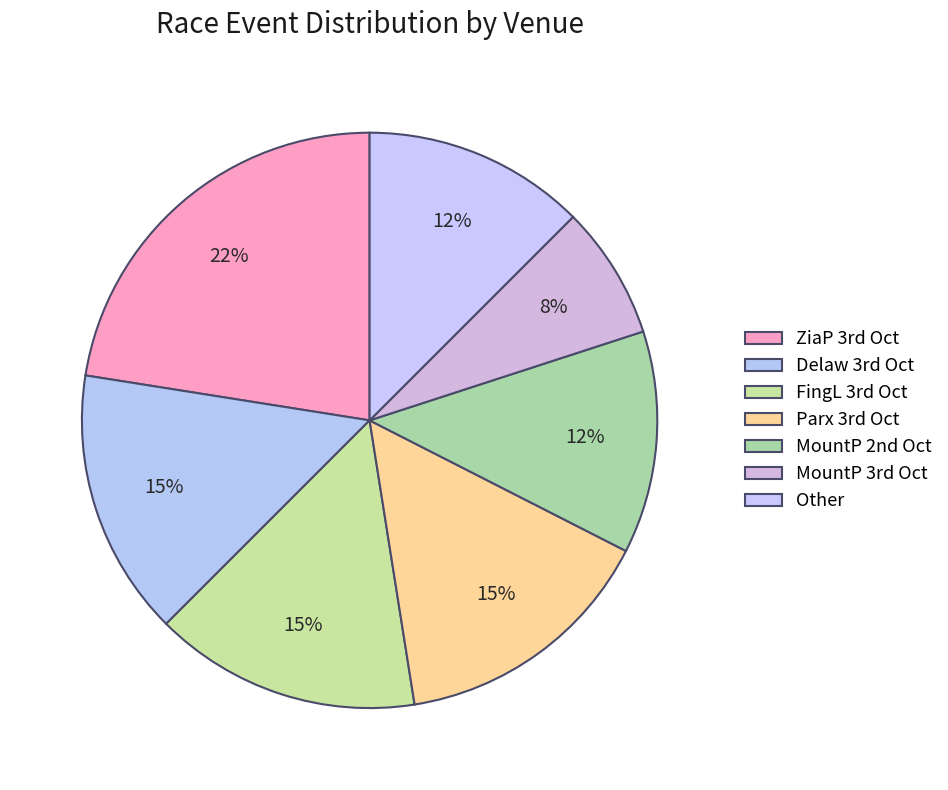

Is there any slice that represents more than half of the pie?

No